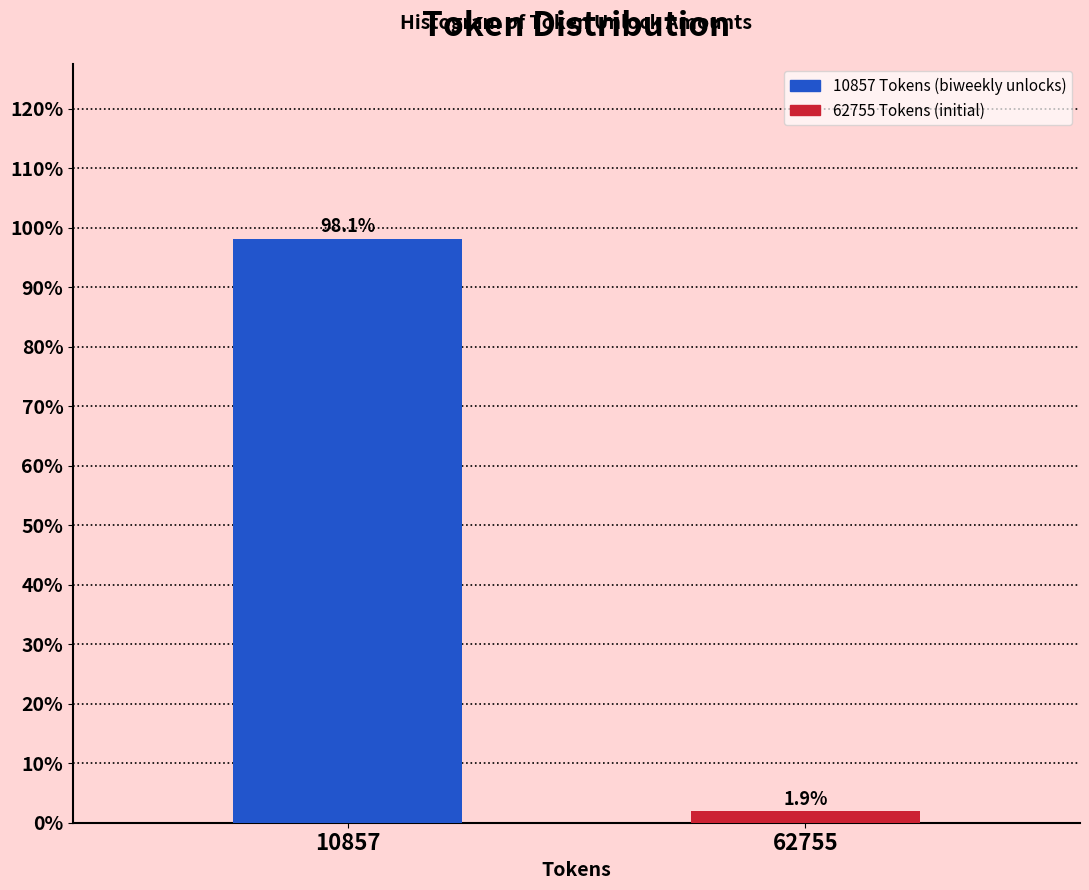

Reading left to right, list all the values displayed in this chart.

98.1	1.9